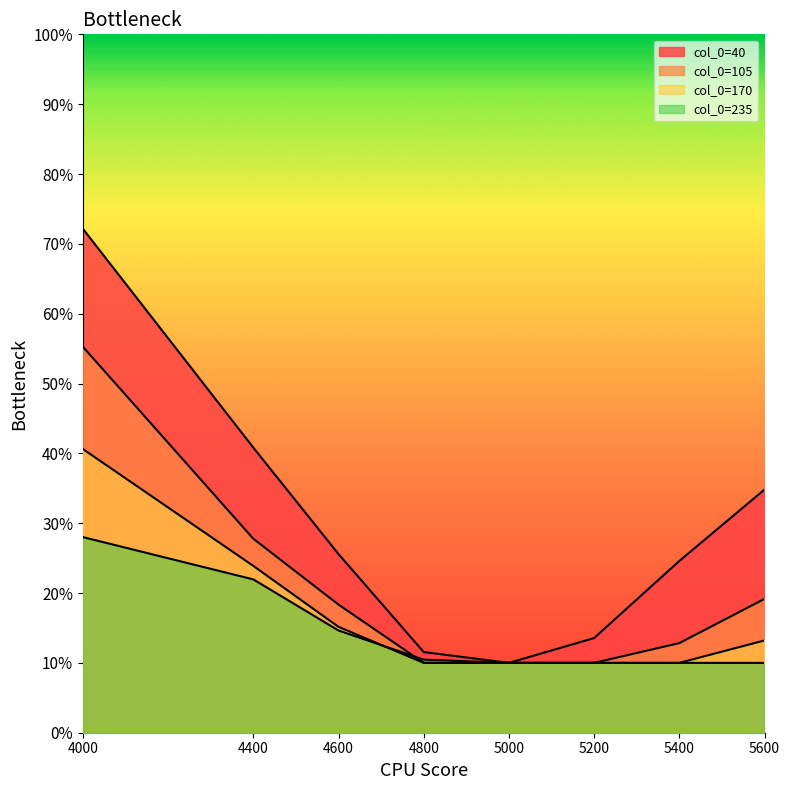

How many data points does each series have?

8